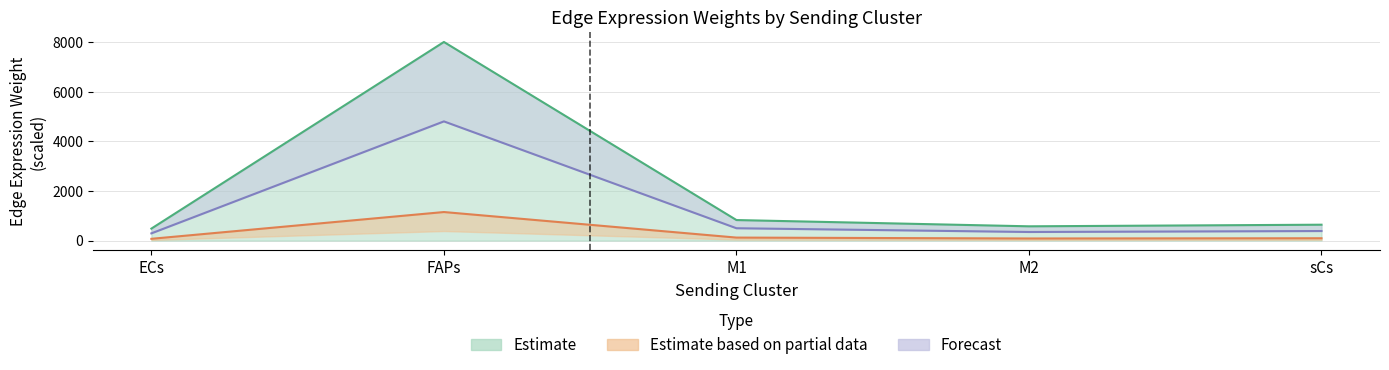

What is the highest value of the Edge total expression weight series?

8011.3